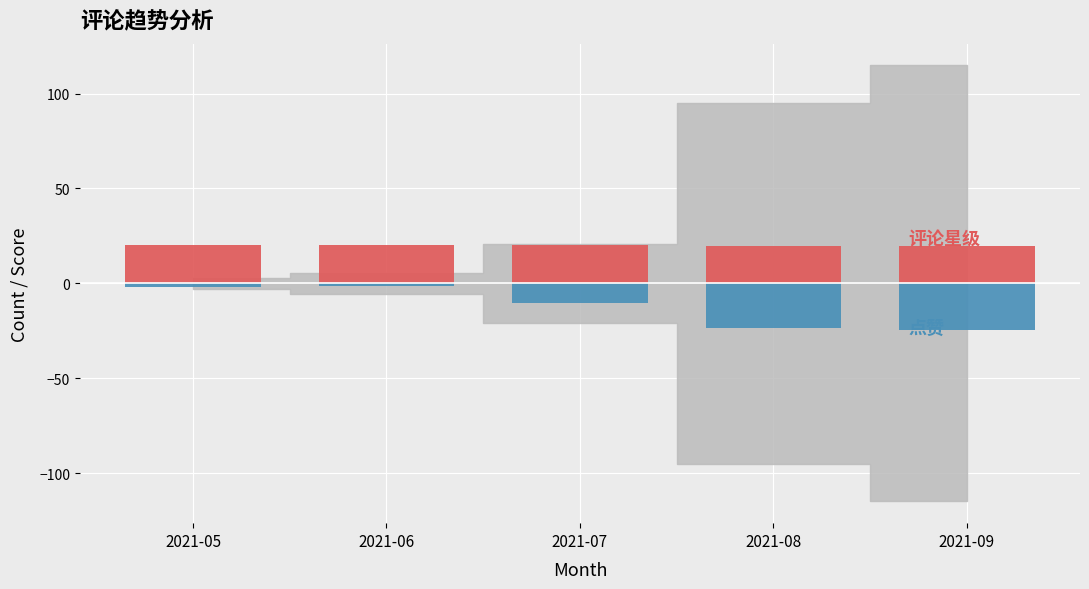

Where is 点赞(sum, neg) nearest to the value -12?

2021-07